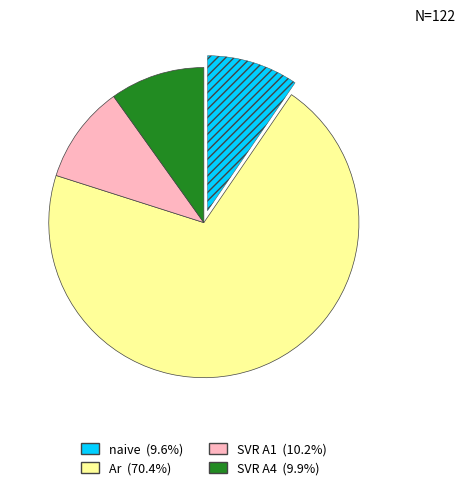

Does any single category account for the majority?

Yes